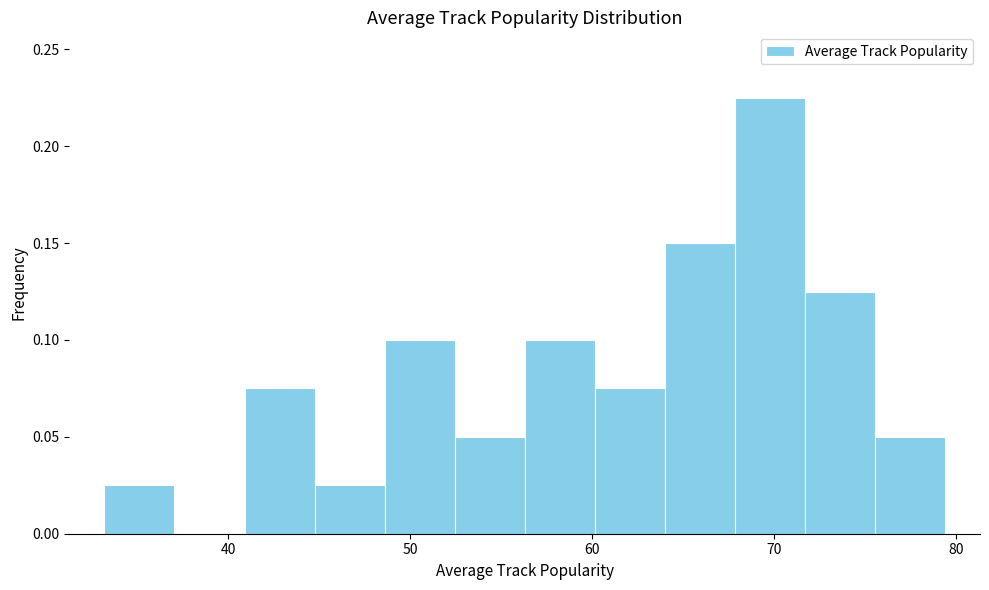

Read against the x-axis, roughly where is the centre of the tallest bar?

70